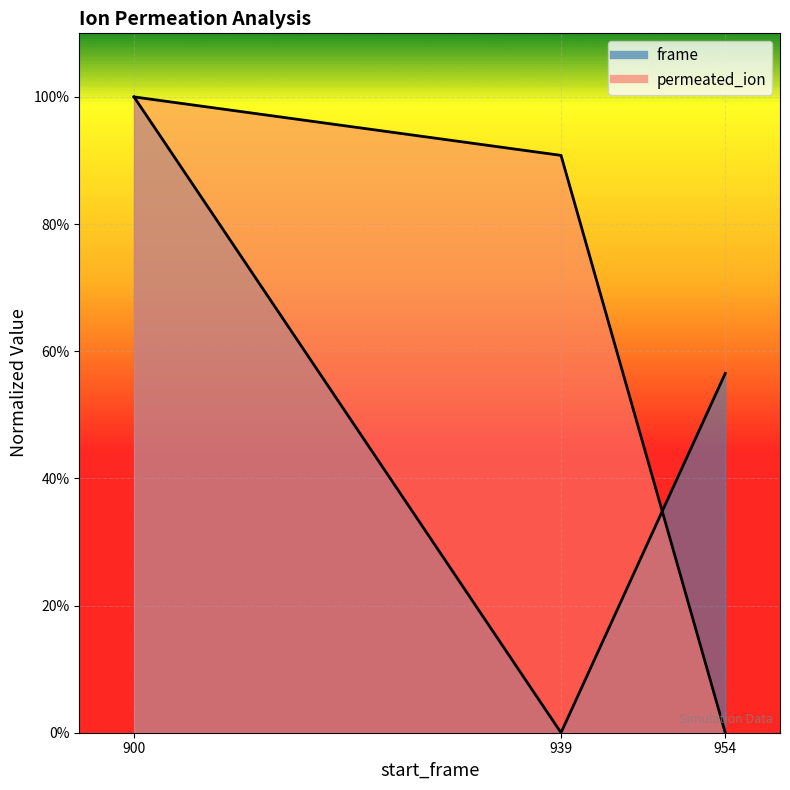

What is the maximum value for permeated_ion?

1.0